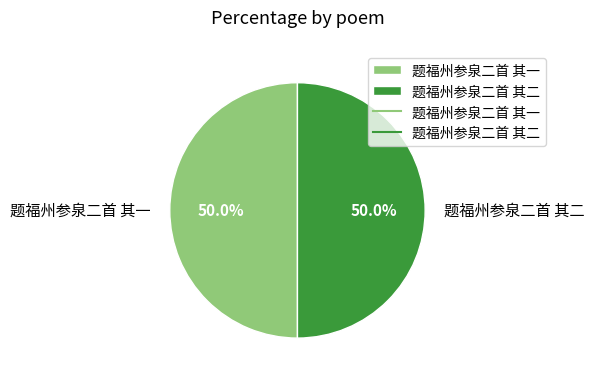

How many slices are in this pie chart?

2